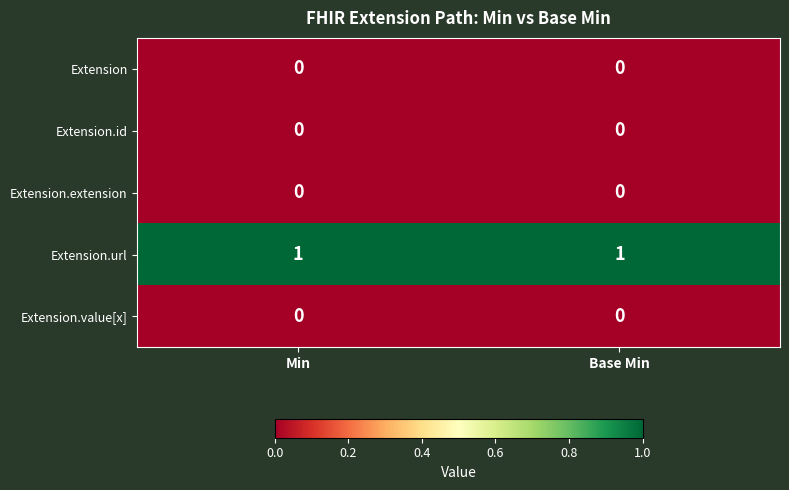

Reading left to right, what are all the values shown in this chart?

Extension: Min=0	Base Min=0
Extension.id: Min=0	Base Min=0
Extension.extension: Min=0	Base Min=0
Extension.url: Min=1	Base Min=1
Extension.value[x]: Min=0	Base Min=0